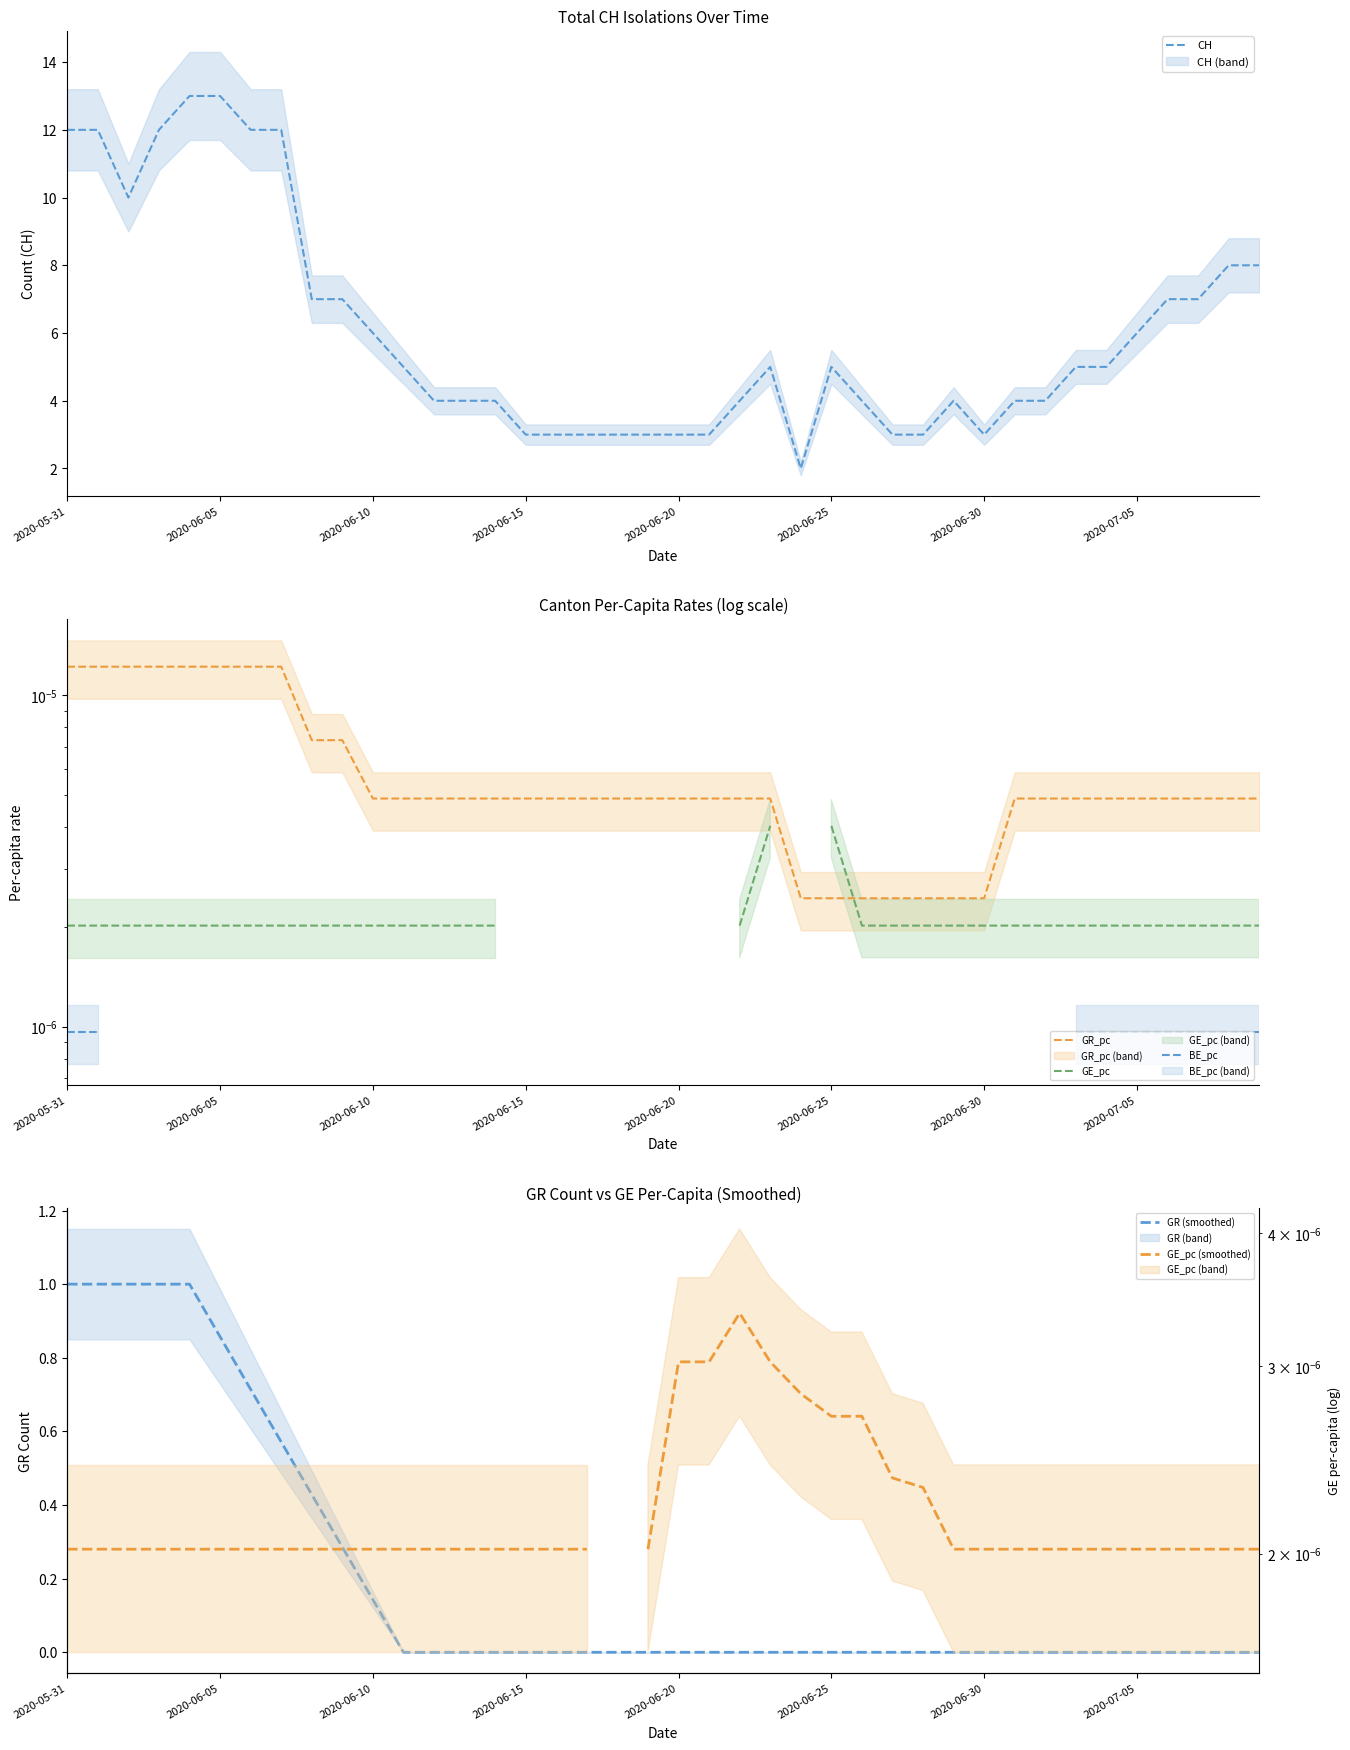

Where is GR_pc nearest to the value 0?

24